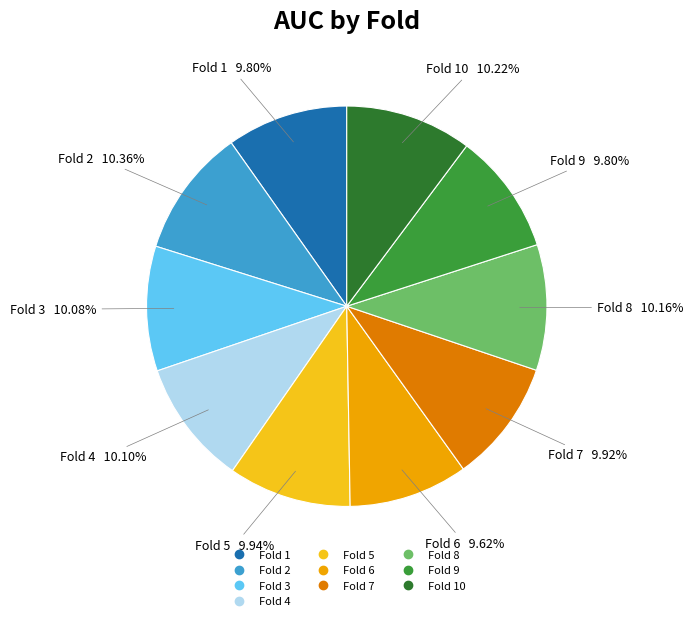

Does any single category account for the majority?

No